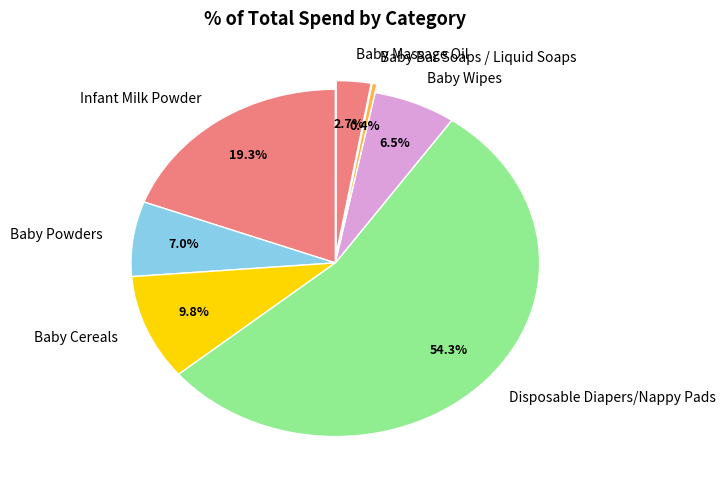

Is there any slice that represents more than half of the pie?

Yes